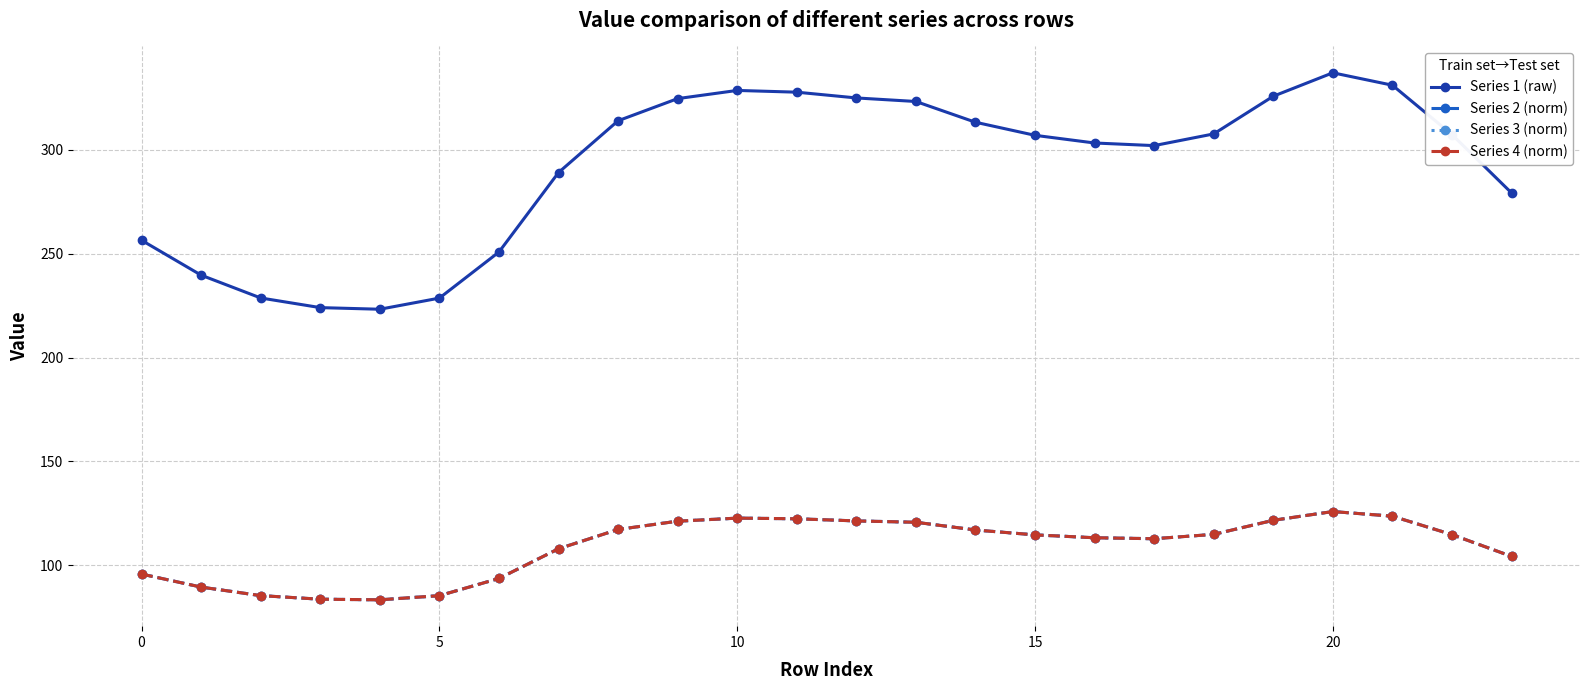

True or false: Series 3 (norm) and Series 2 (norm) intersect in this chart.

False